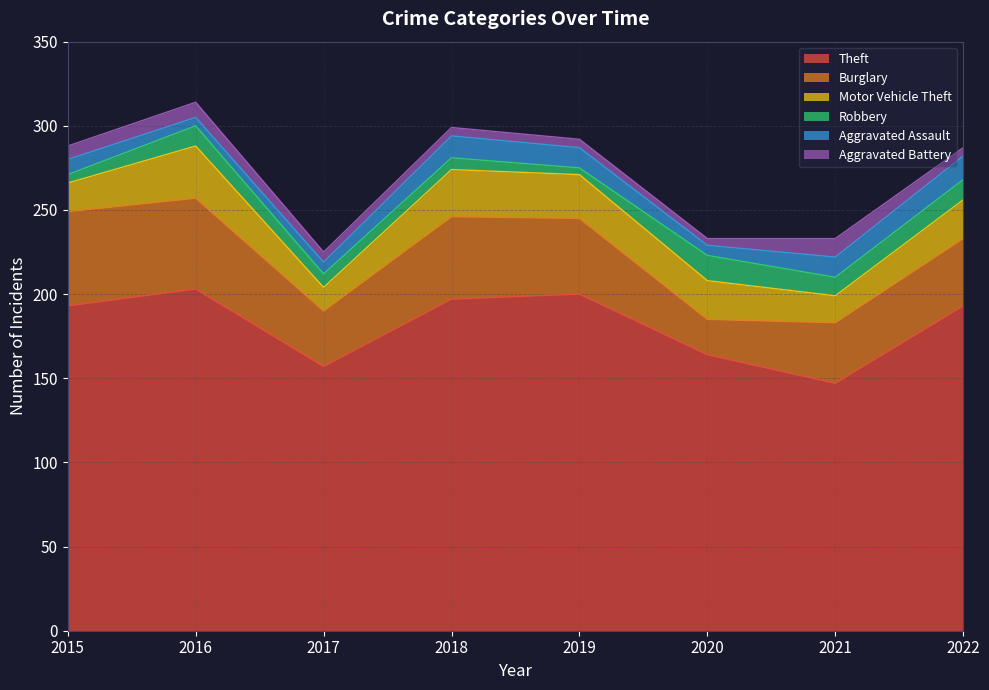

What is the lowest value of the Aggravated Battery series?

4